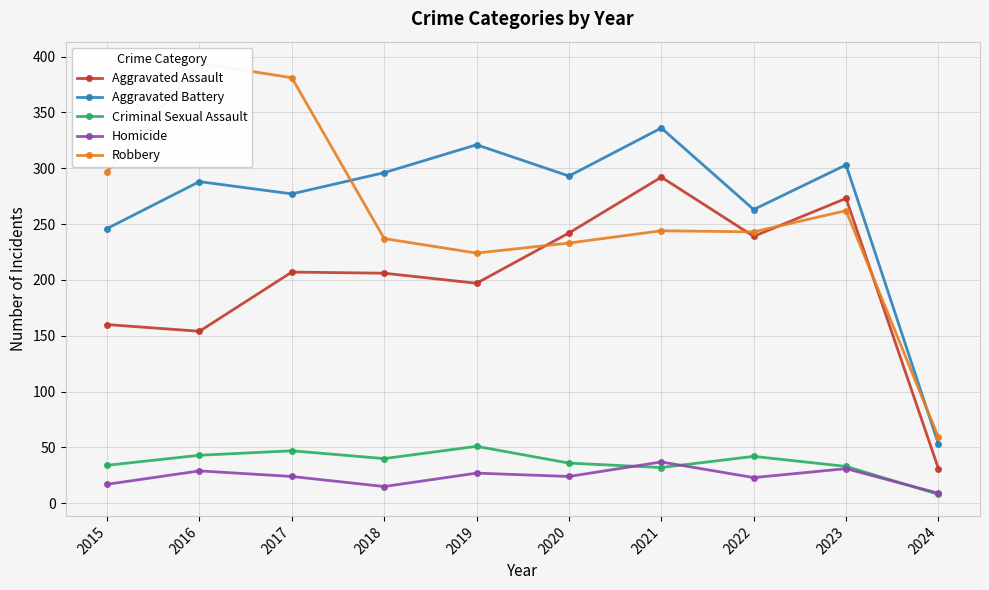

The value of Aggravated Assault at 2015 is 62. True or false?

False